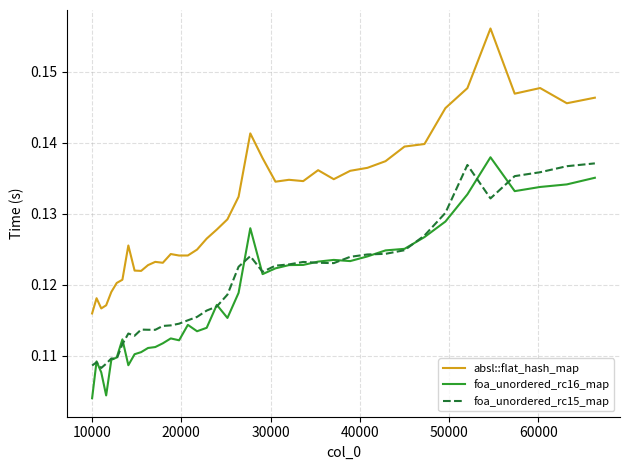

True or false: absl::flat_hash_map and foa_unordered_rc15_map cross at least once.

False